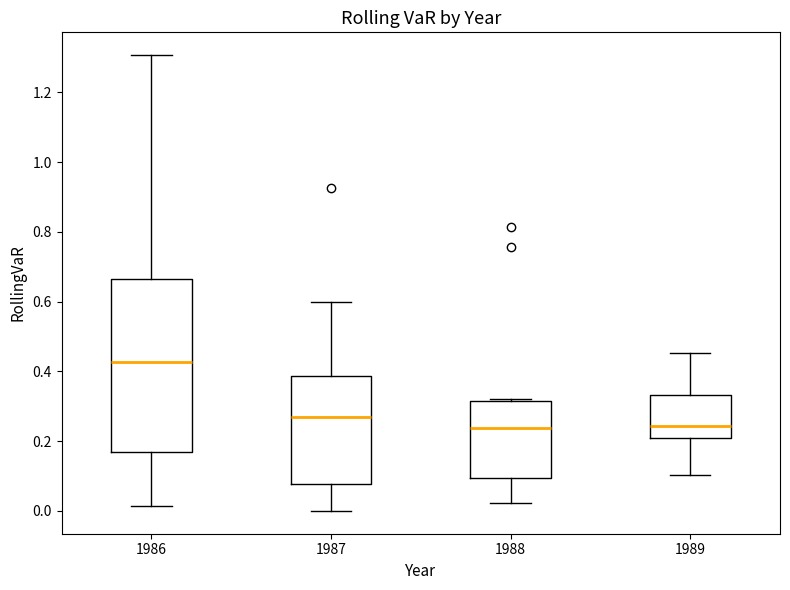

Where is the lower edge of the box at x = 1987 on the y-axis? The values are not printed on the chart, so give them approximately, as read against the axis.

0.08